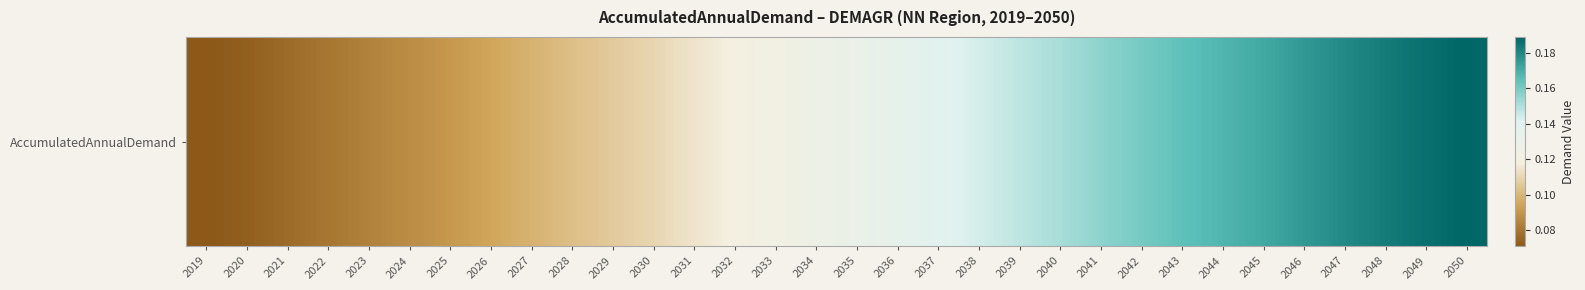

What is the maximum value shown in the chart?

0.2